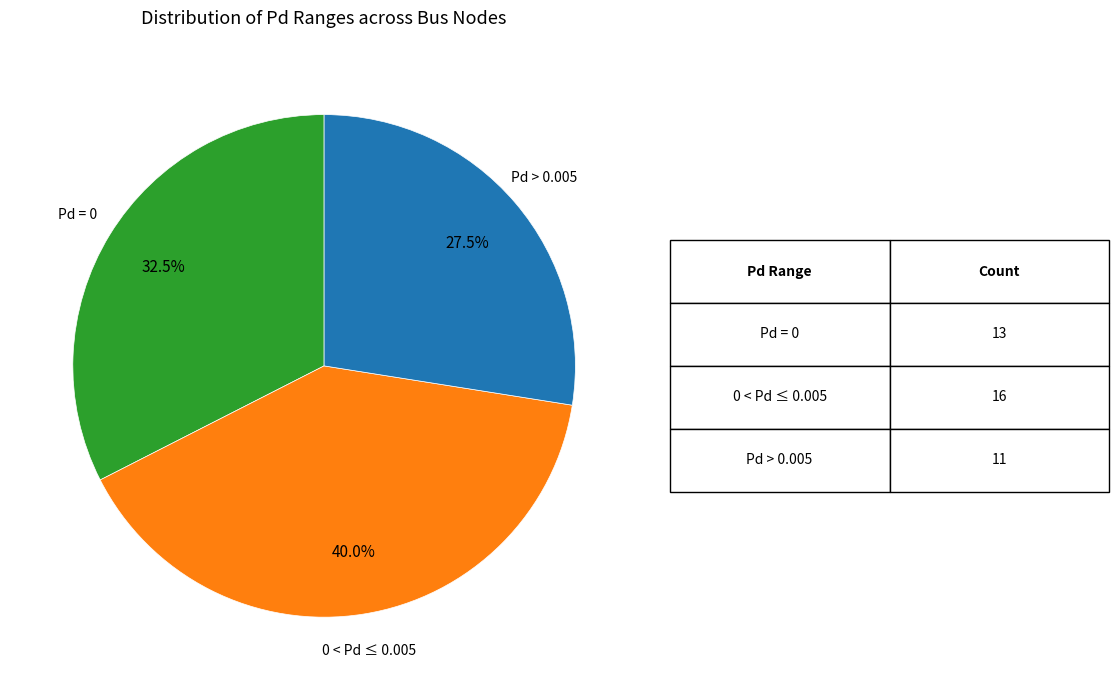

To the nearest percent, what is the average slice percentage?

33%